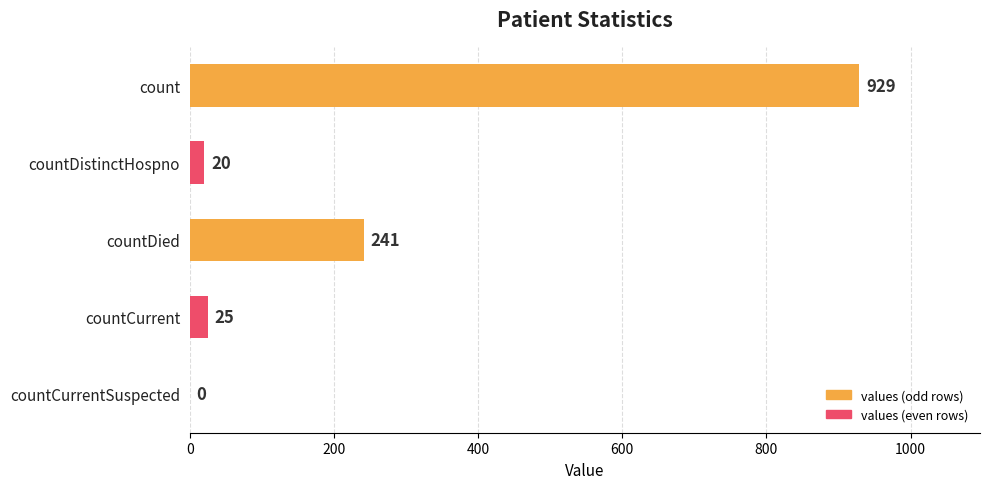

Is it true that the value at countCurrentSuspected is 0?

True